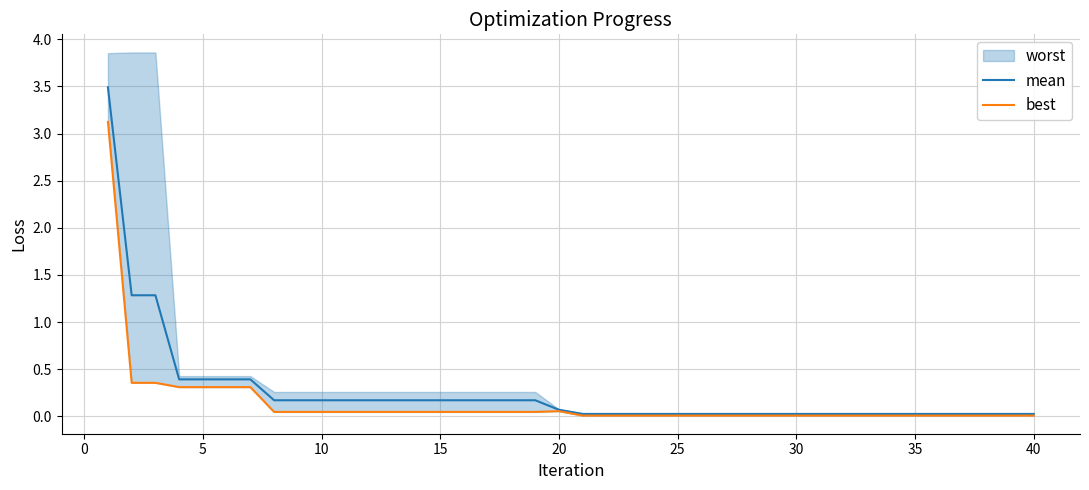

How many interior local peaks does the best series have?

1